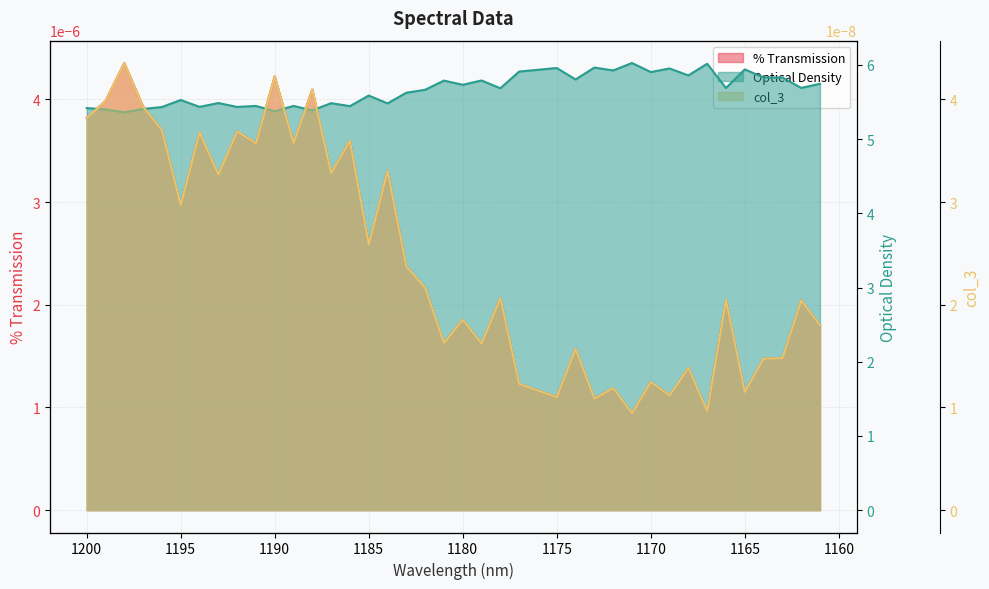

Does the chart display data point markers on the line(s)?

No